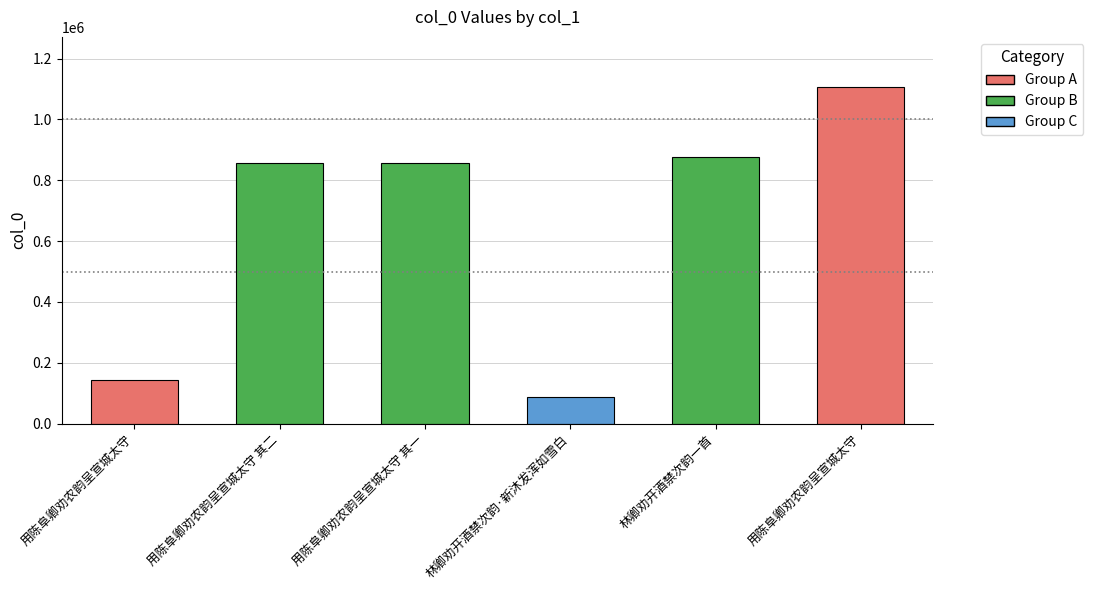

Count the number of categories in the chart.

6